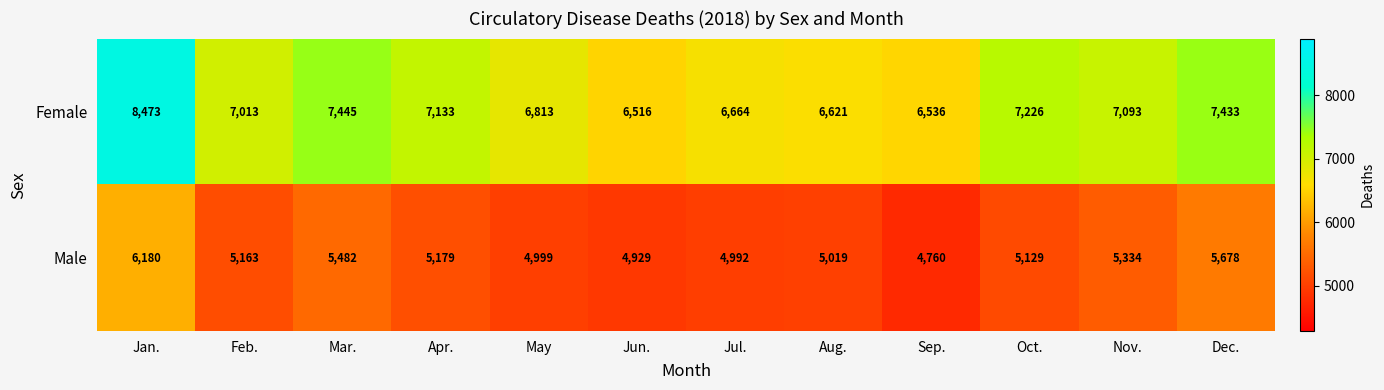

What is the total value across all series at Feb.?

12176